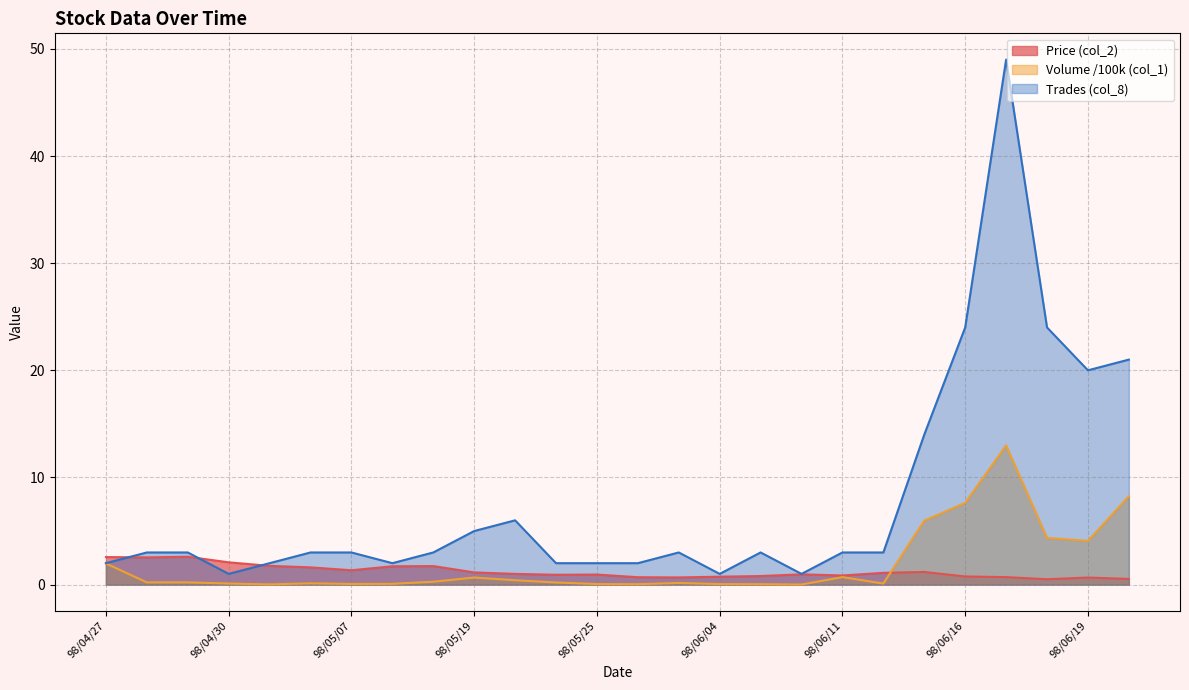

Which series has the largest range (max minus min)?

Trades (col_8)